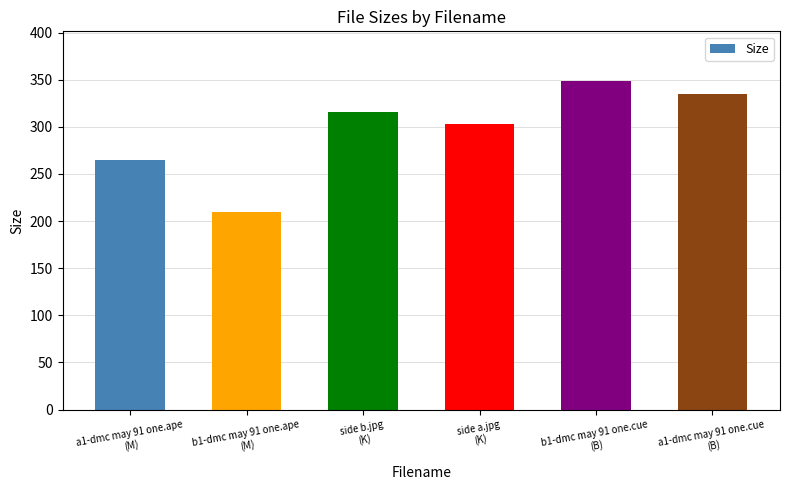

What is the difference between the second highest and minimum values?

125.7